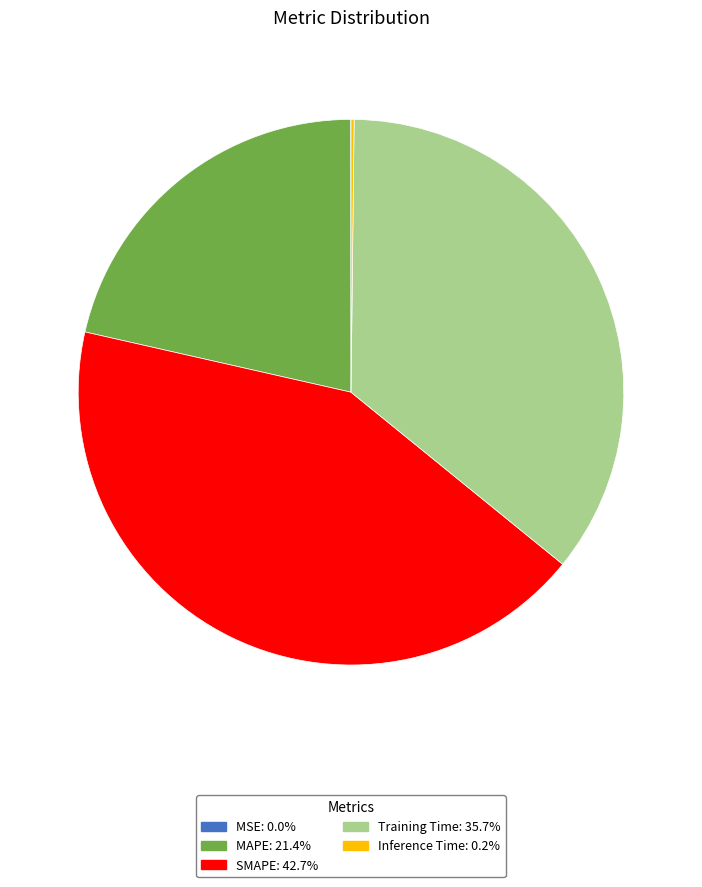

Which has a higher value, SMAPE or MAPE?

SMAPE